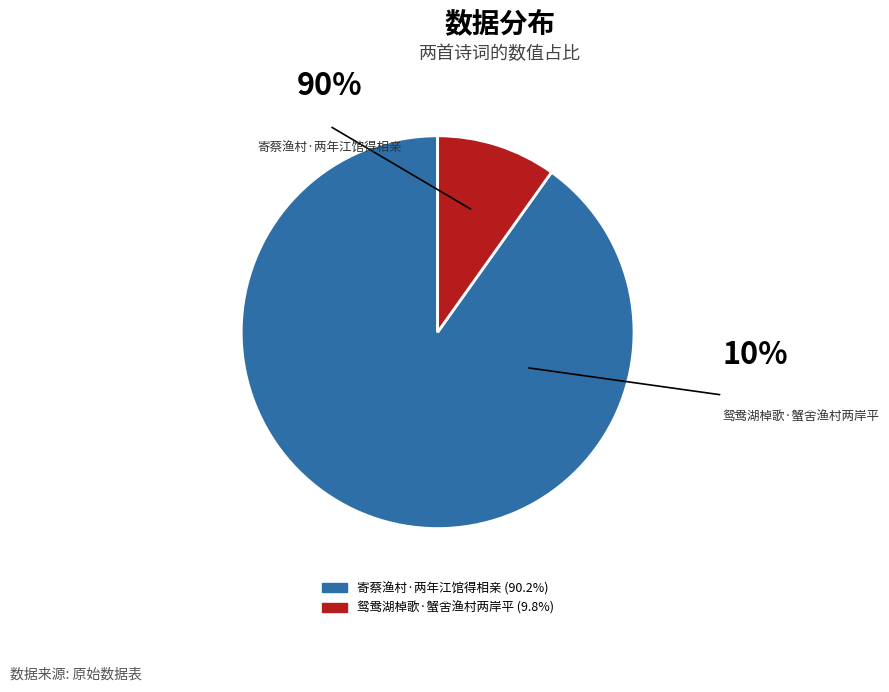

Count the number of slices in the pie.

2